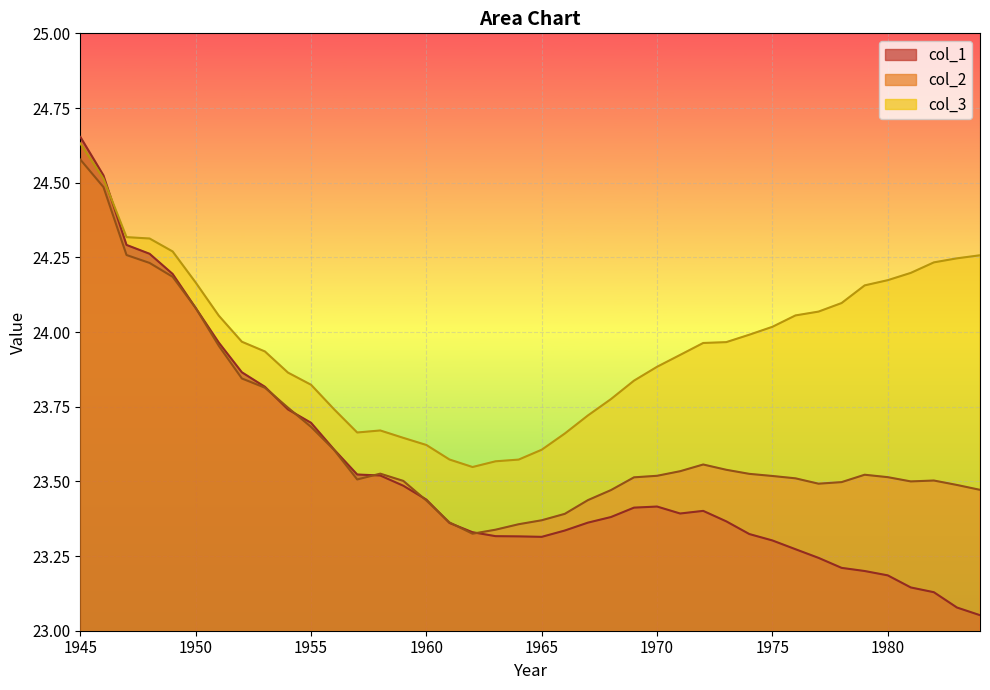

How many interior local valleys does the col_1 series have?

2